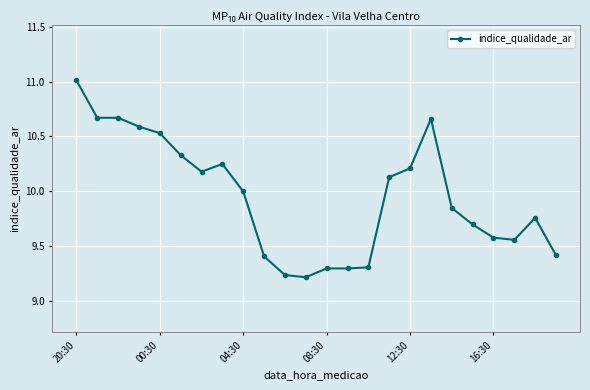

What is the maximum value shown in the chart?

11.0